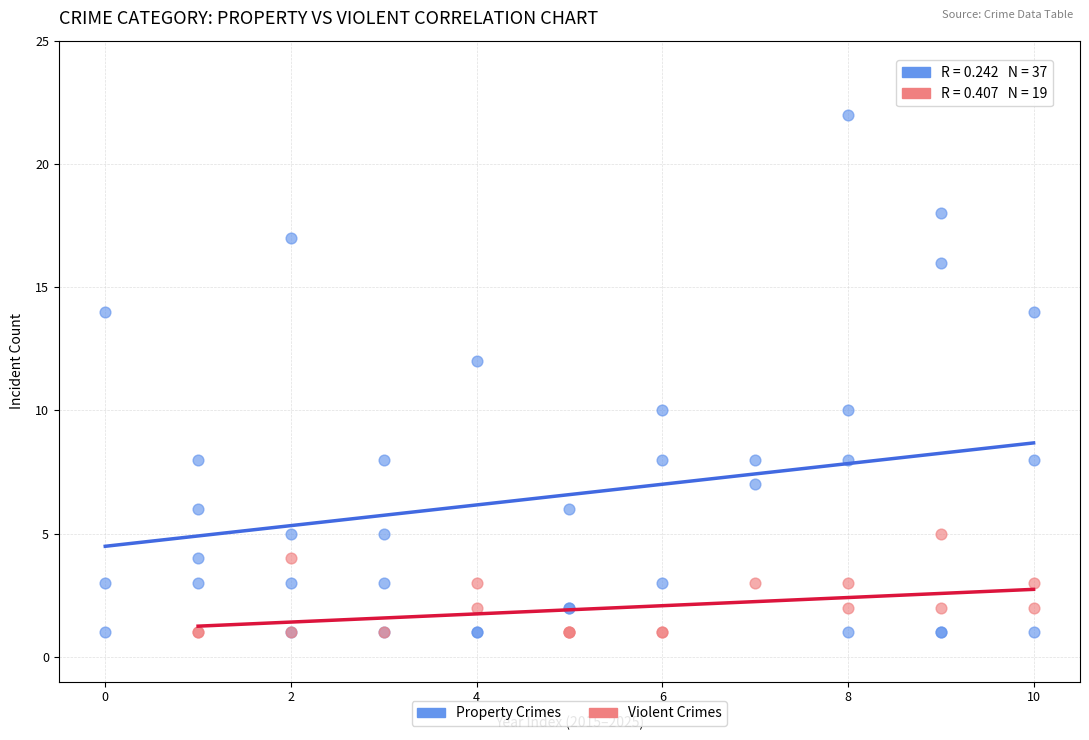

Which series contains the highest Y value?

Property Crimes